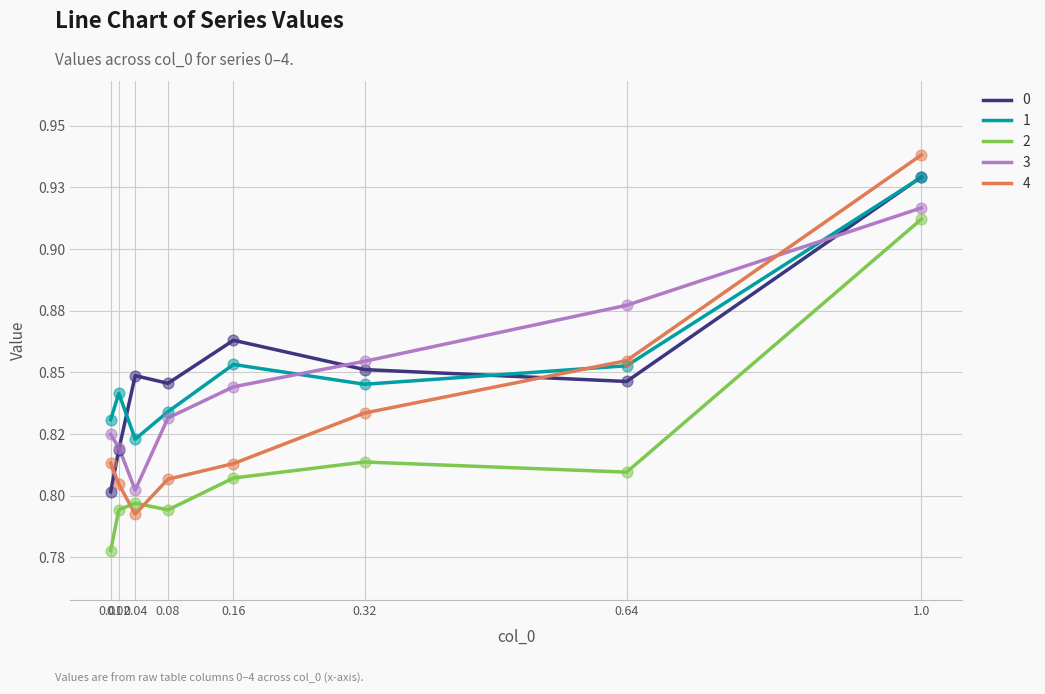

What are all the series names shown in the legend?

0, 1, 2, 3, 4